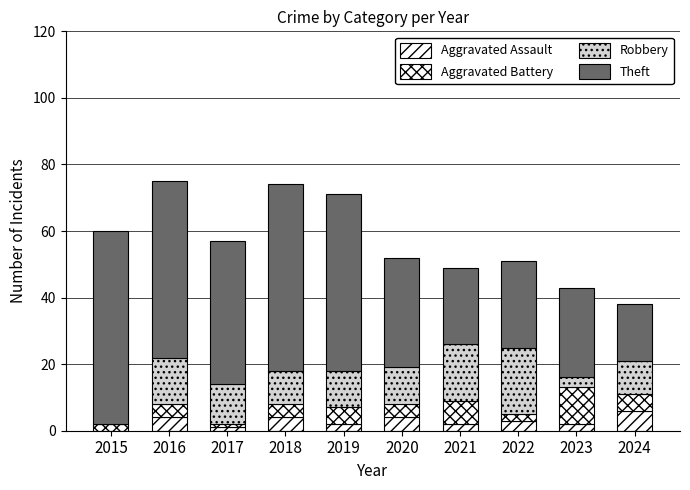

Which series has the widest spread of values?

Theft